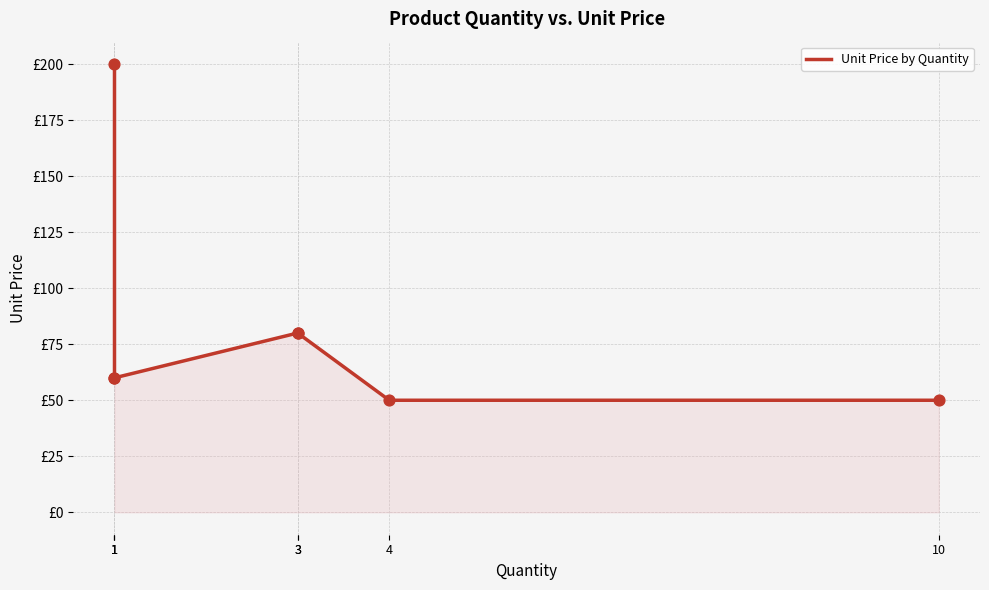

What is the change in value from 3 to 4?

-30